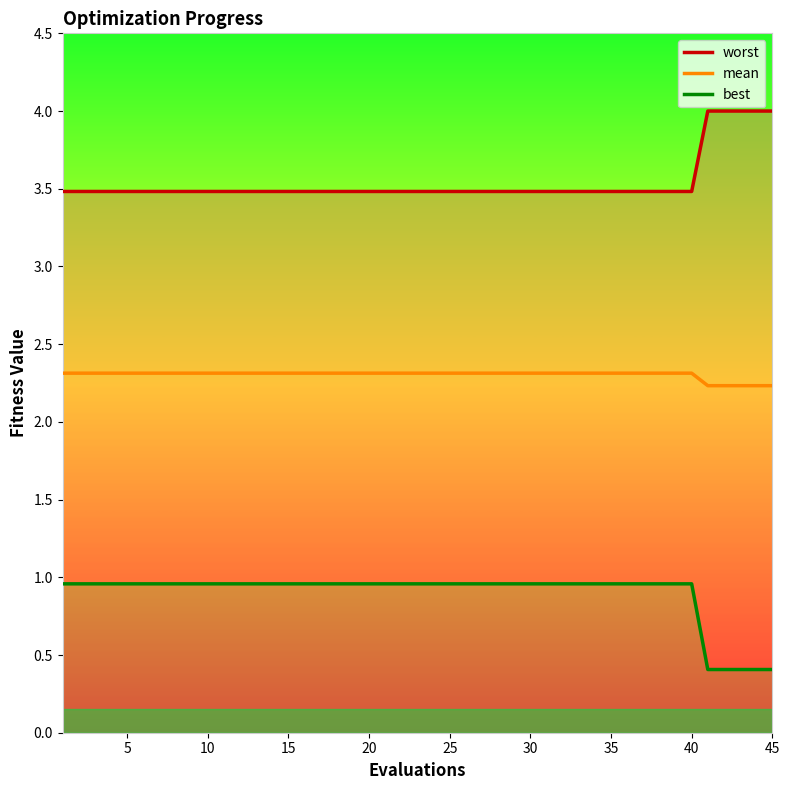

Between 20 and 35, which series saw the biggest shift?

worst